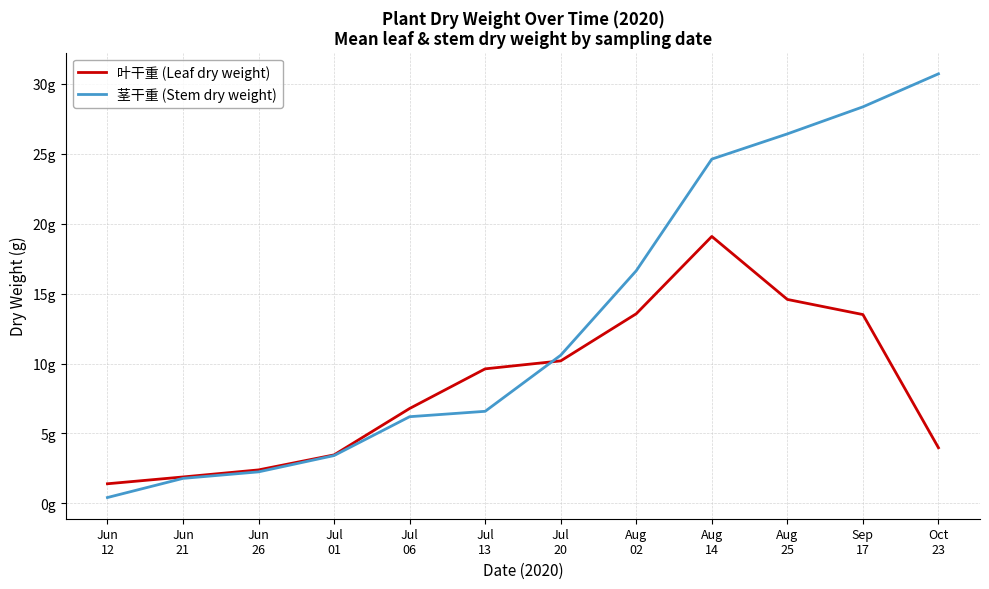

Is it true that 茎干重 (Stem dry weight) equals 2.2 at Jul
13?

False